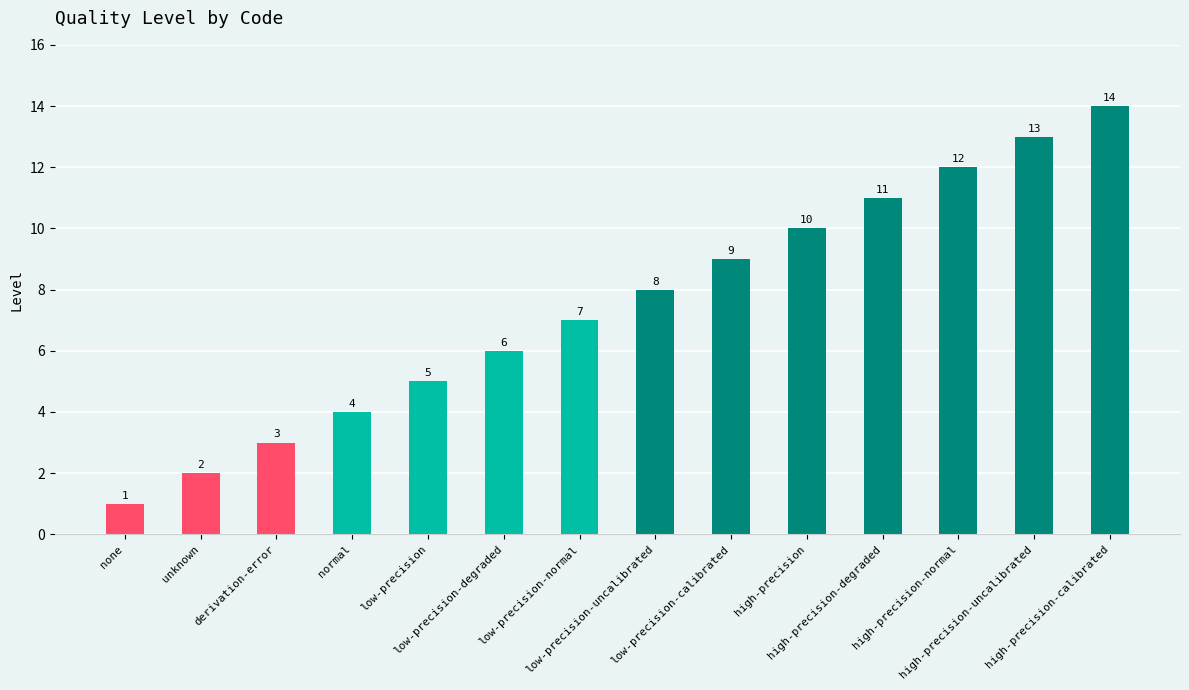

Does the chart contain stacked bars?

No